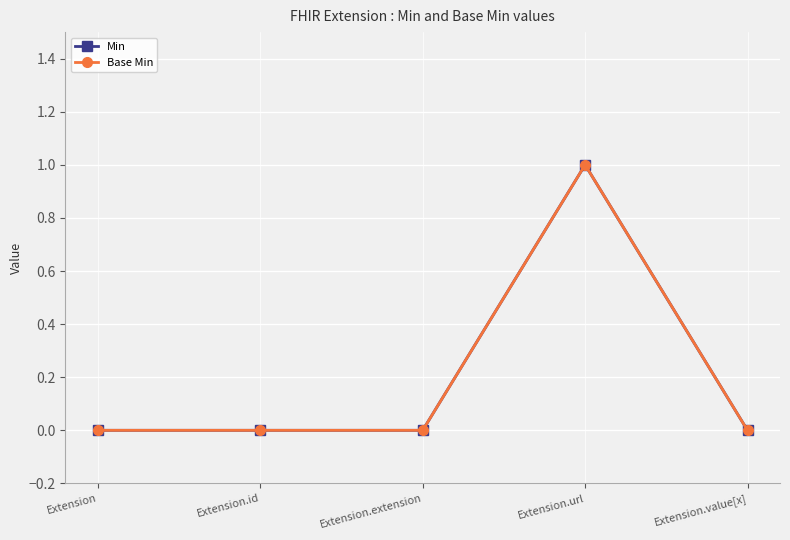

Does the chart have visible grid lines?

Yes